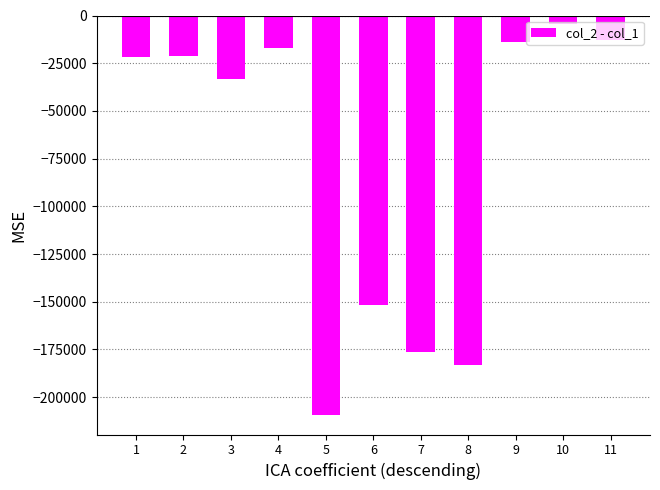

How many values exceed -21800?

5